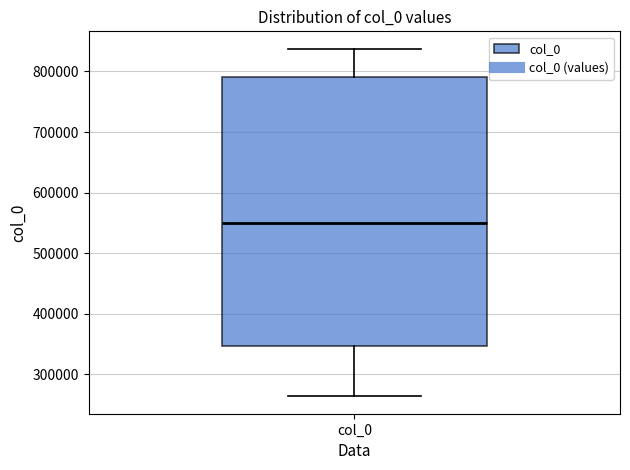

Read this box plot against the y-axis: the position of the median line, the range covered by the box, and the ends of both whiskers. The values are not printed on the chart, so give them approximately, as read against the axis.

median 550000, box 350000 to 790000, whiskers 260000 to 840000